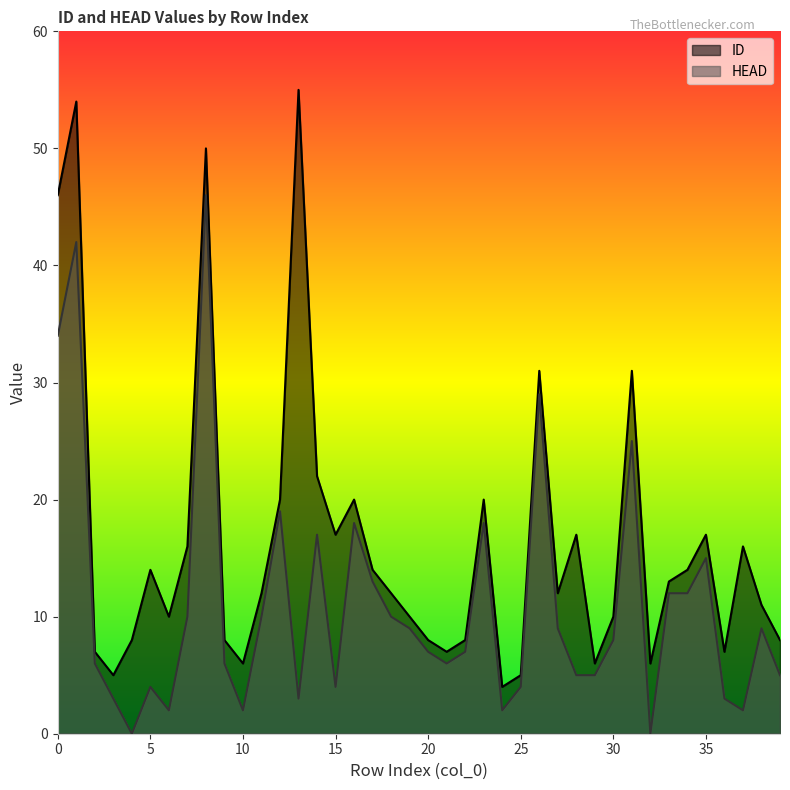

What is the maximum value for HEAD?

46